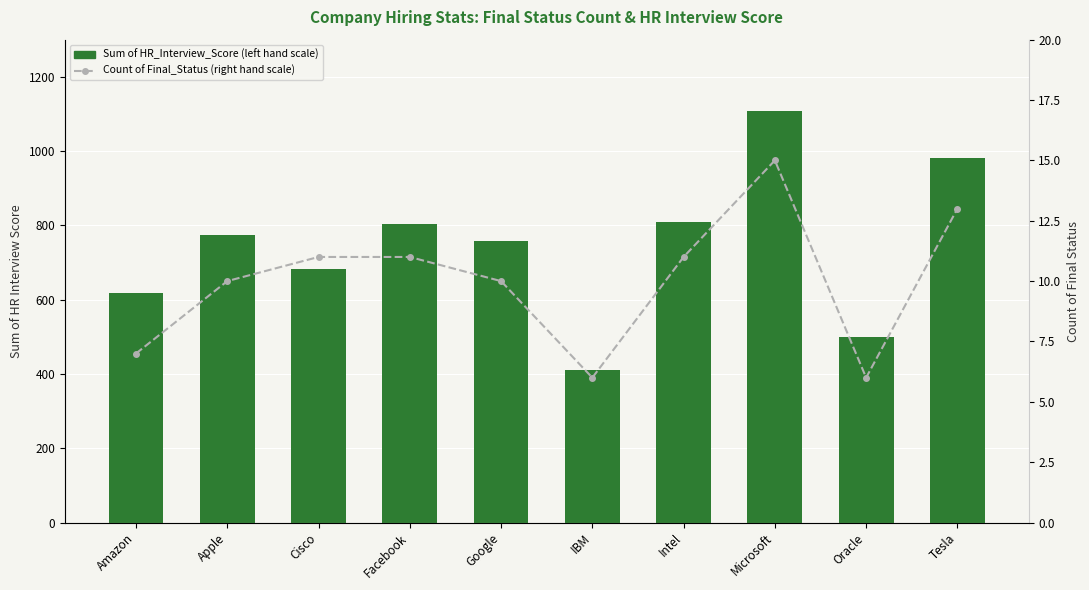

How many values in the Count of Final_Status (right hand scale) series are below 11?

5